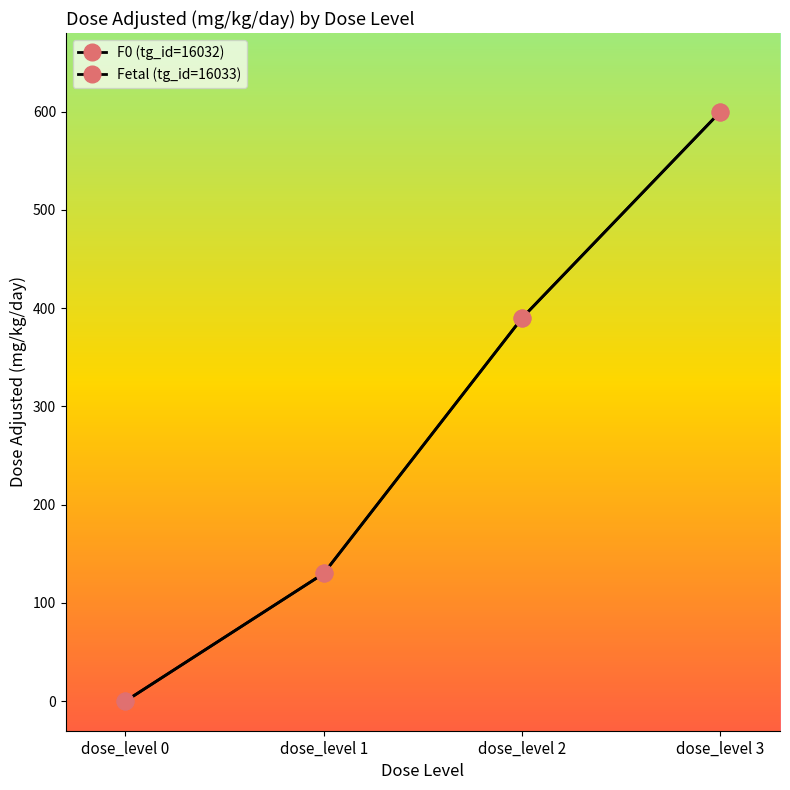

Rank the categories by F0 (tg_id=16032) value from lowest to highest.

dose_level 0, dose_level 1, dose_level 2, dose_level 3